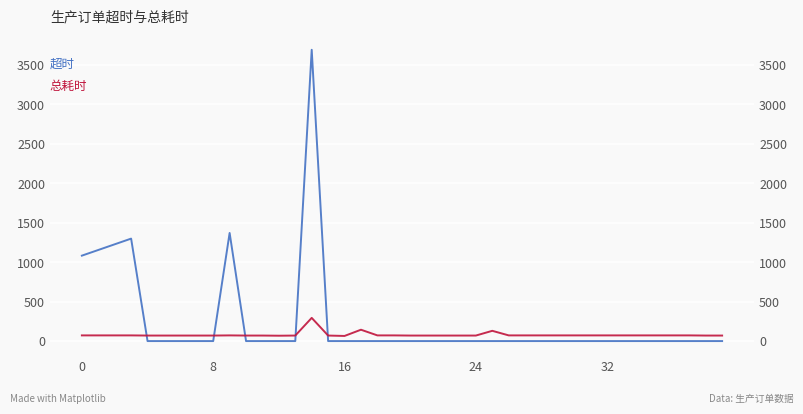

How many positive values does the 超时 series have?

6